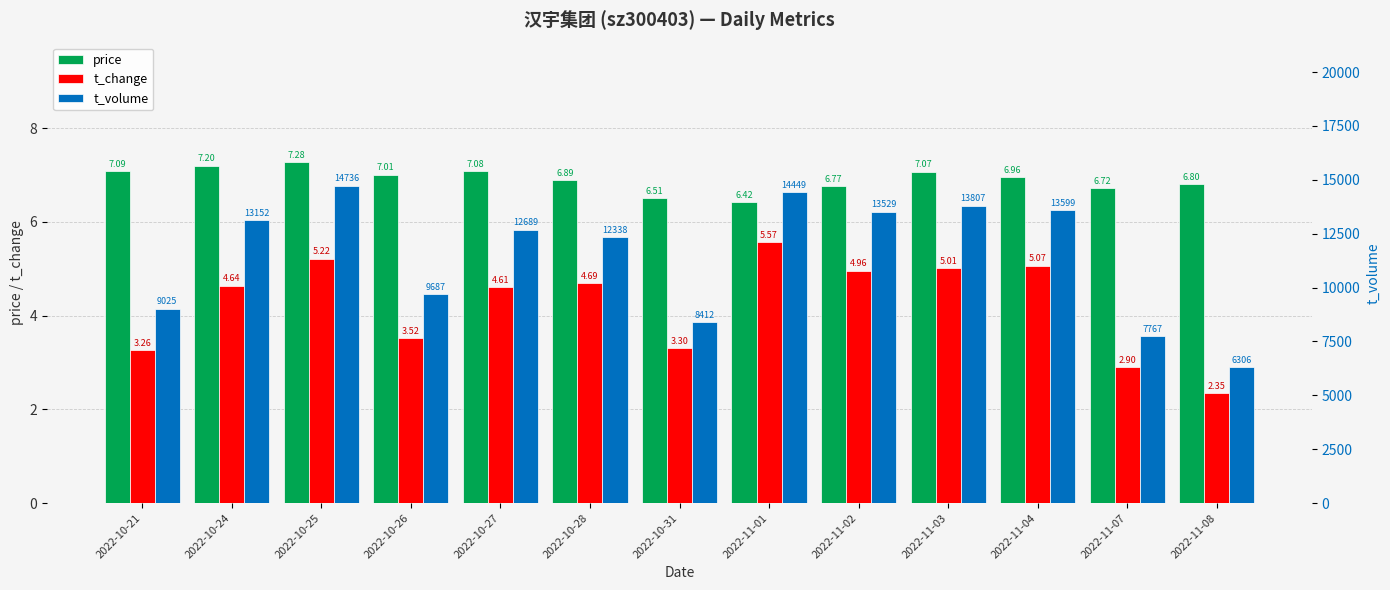

What position from the left is 2022-10-24?

2